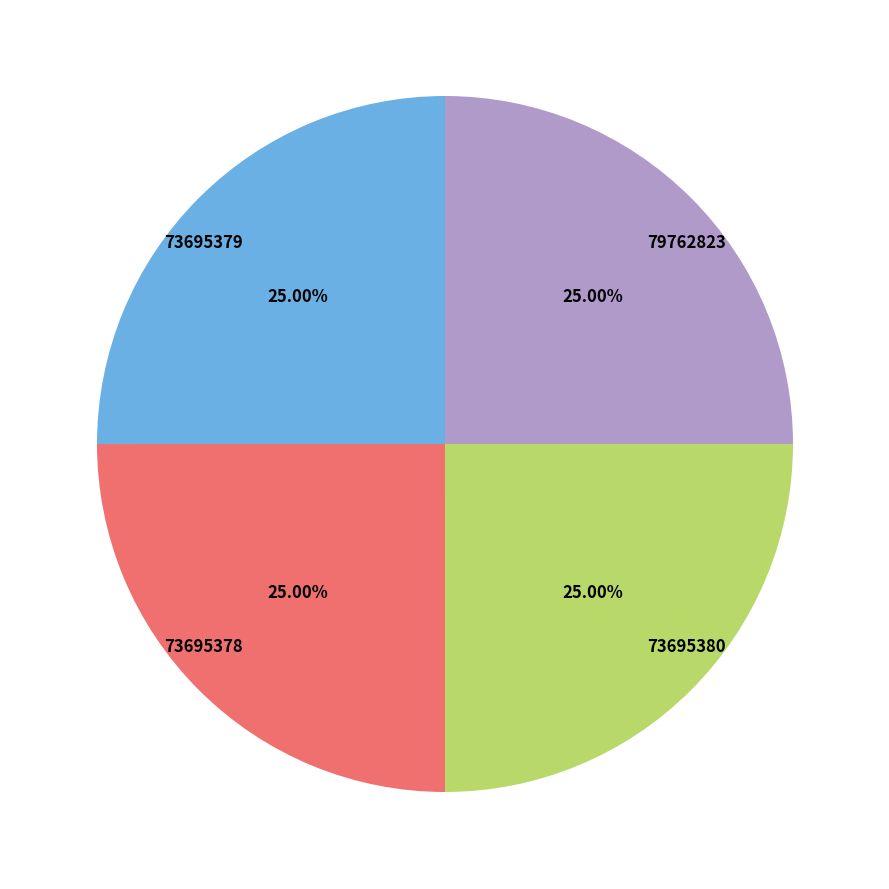

Approximately how many times larger is the value at 79762823 compared to 73695379?

1.0